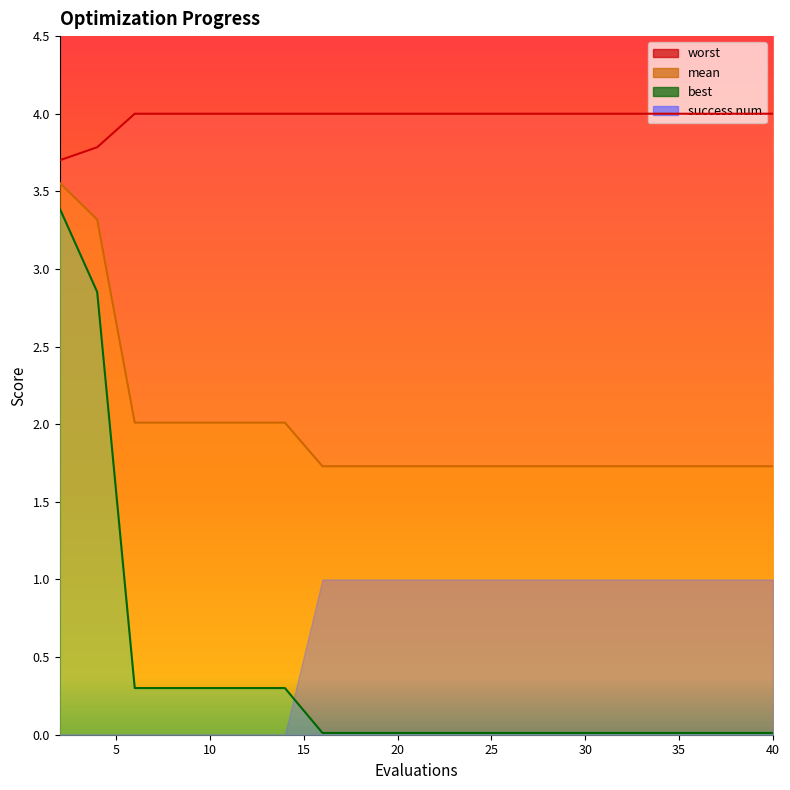

What is the difference between the maximum and minimum values in the worst series?

0.3